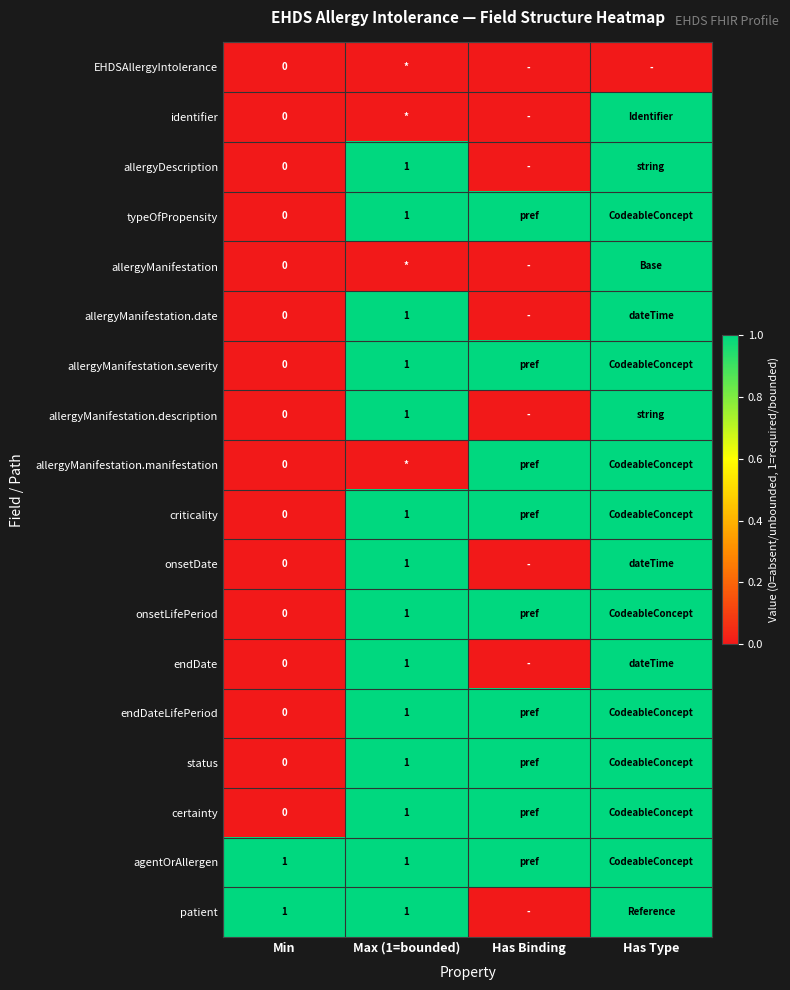

What is the difference between the maximum and minimum values in the identifier series?

1